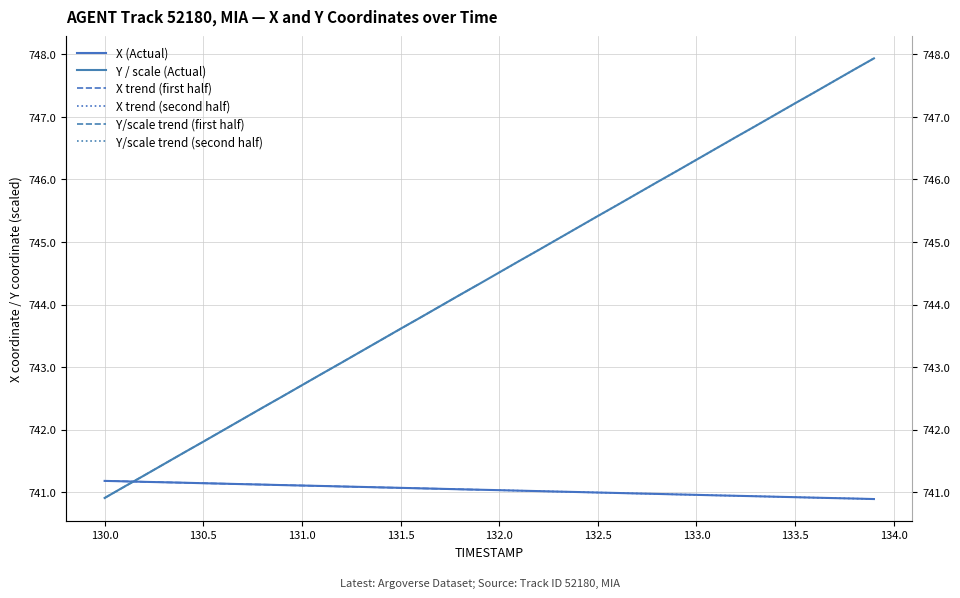

Which series has the widest spread of values?

Y